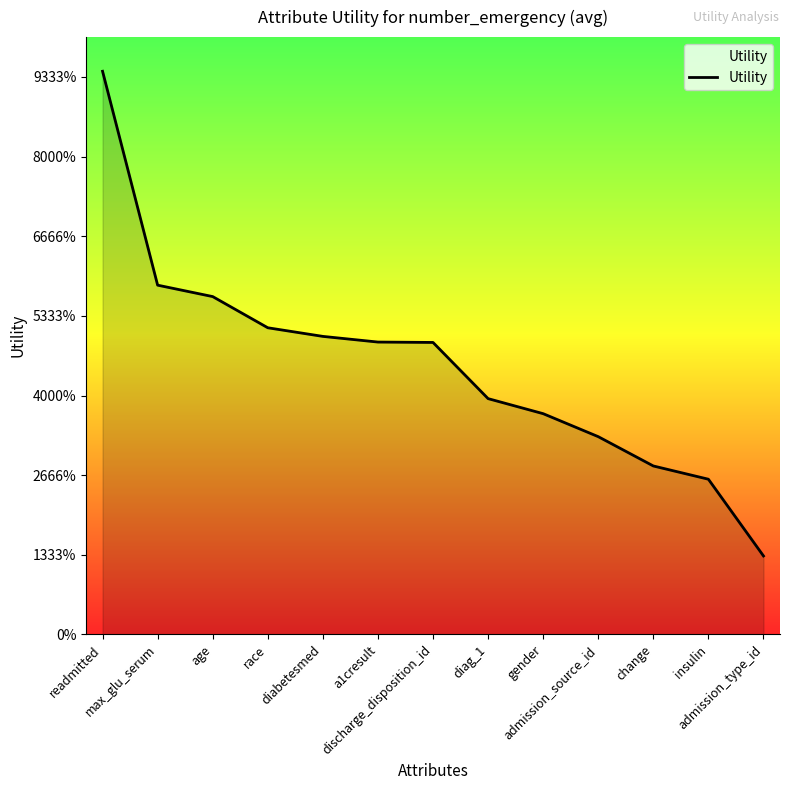

The chart shows a value of 0.3 at admission_type_id. True or false?

False